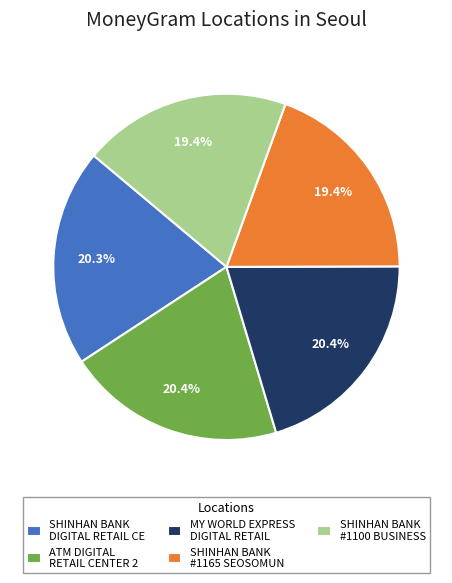

Approximately how many times larger is the value at ATM DIGITAL RETAIL CENTER 2 compared to SHINHAN BANK #1100 BUSINESS?

1.1